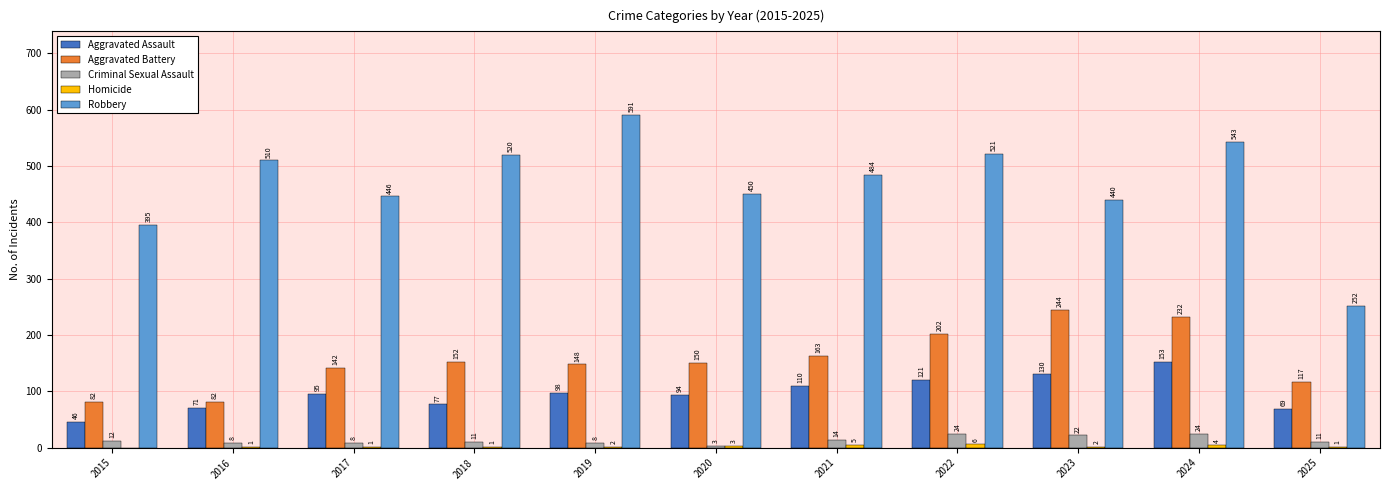

What is the maximum value shown in the chart?

591